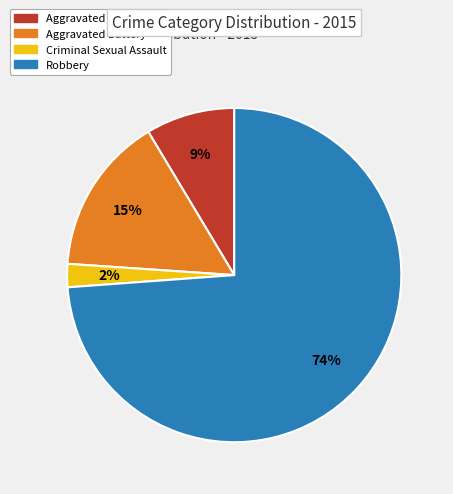

What percentage is the Criminal Sexual Assault slice, to the nearest percent?

2%